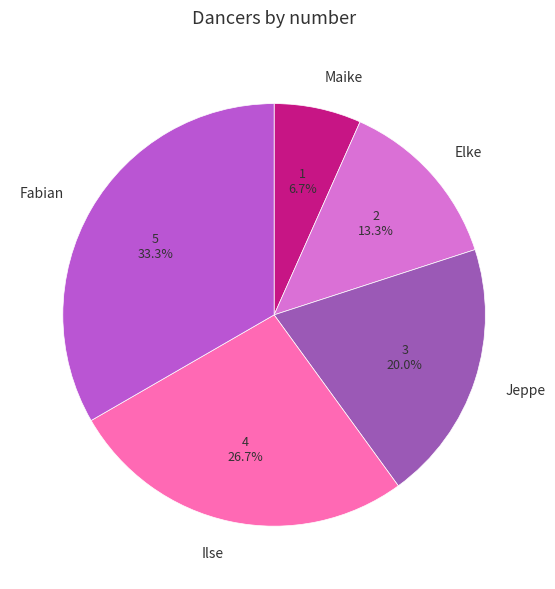

The Fabian slice represents 47% of the pie. True or false?

False